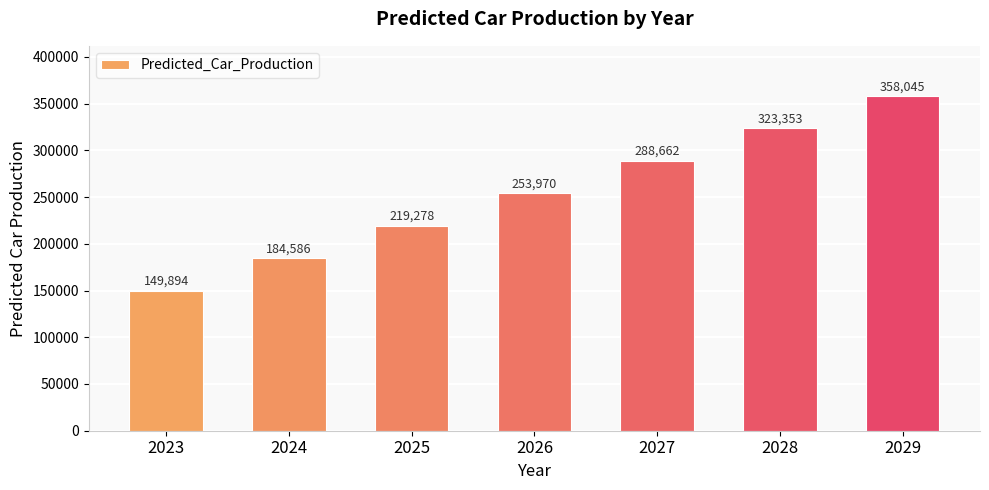

Approximately how many times larger is the value at 2026 compared to 2025?

1.2